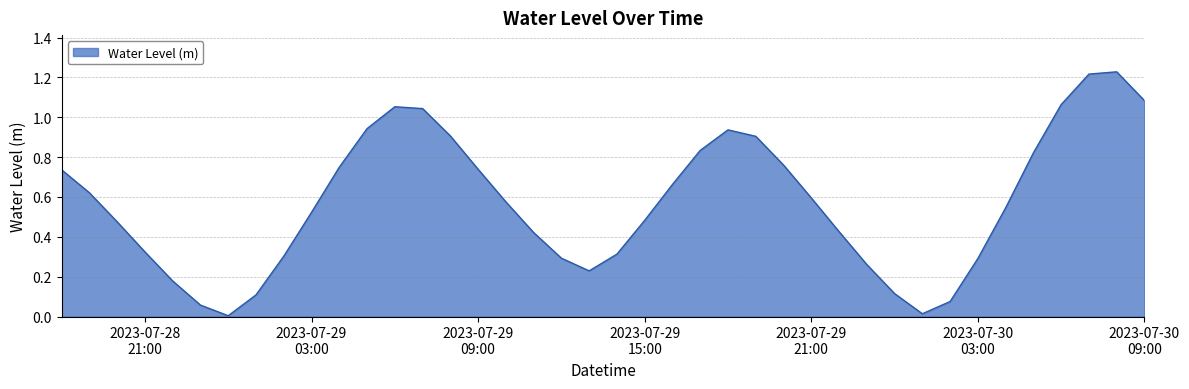

How many lines are shown in the chart?

1